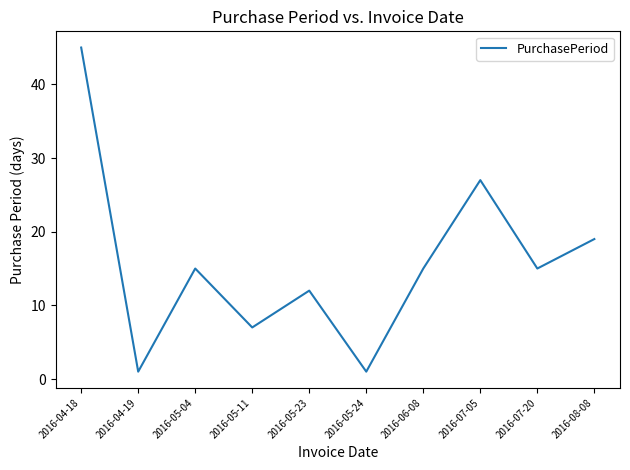

What is the greatest value displayed?

45